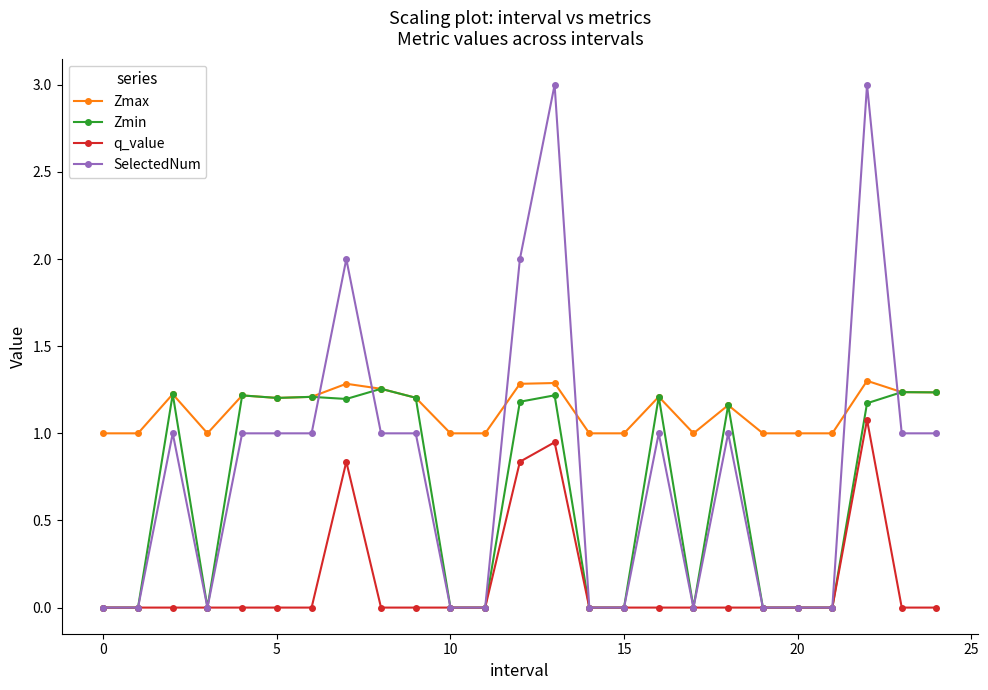

What is the maximum value for SelectedNum?

3.0